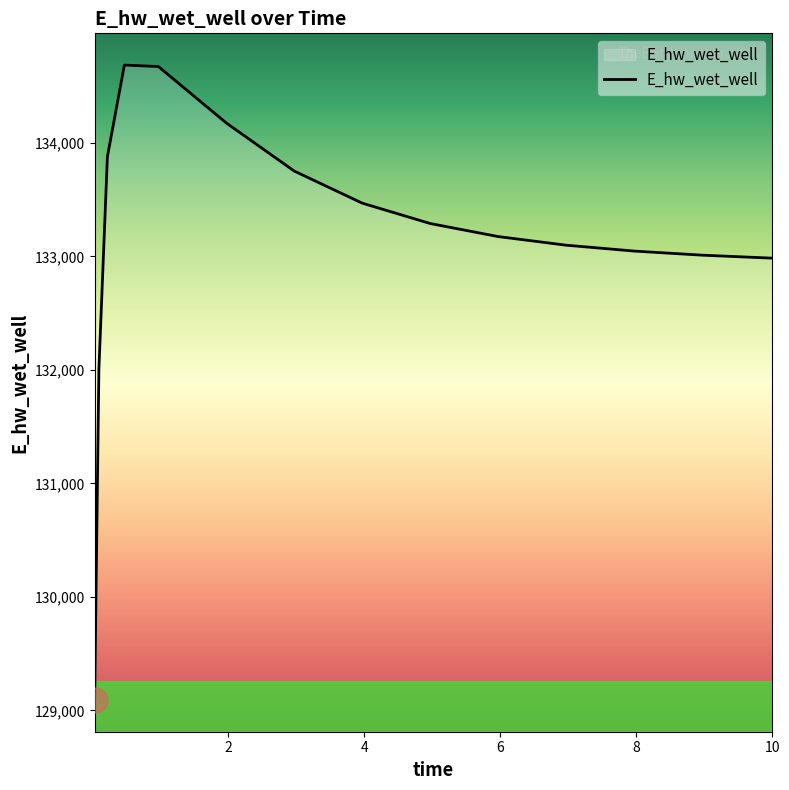

What is the maximum value shown in the chart?

134686.2